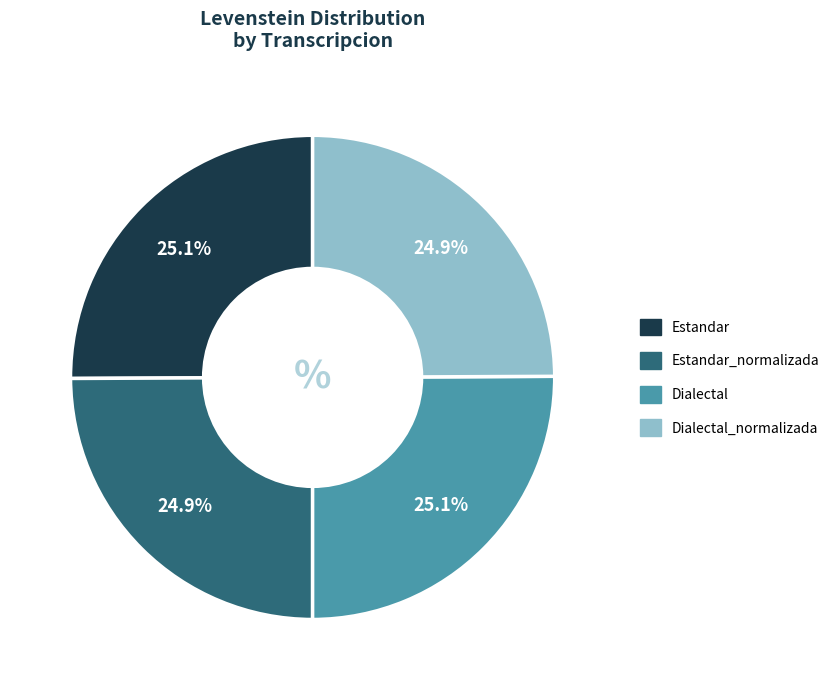

Count the number of slices in the pie.

4